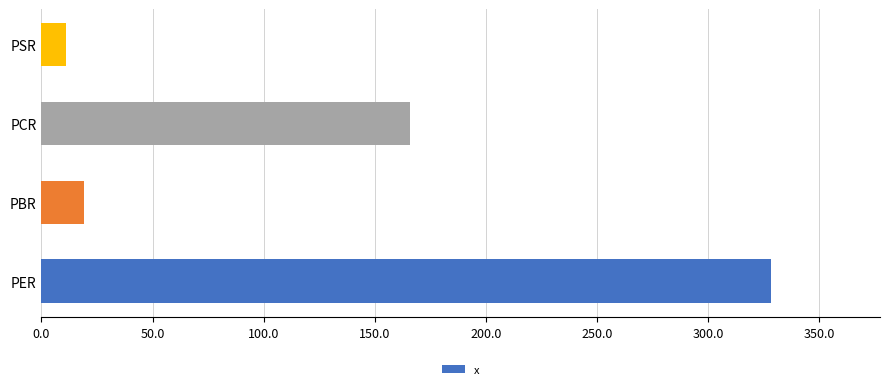

The chart shows a value of 165.7 at PCR. True or false?

True